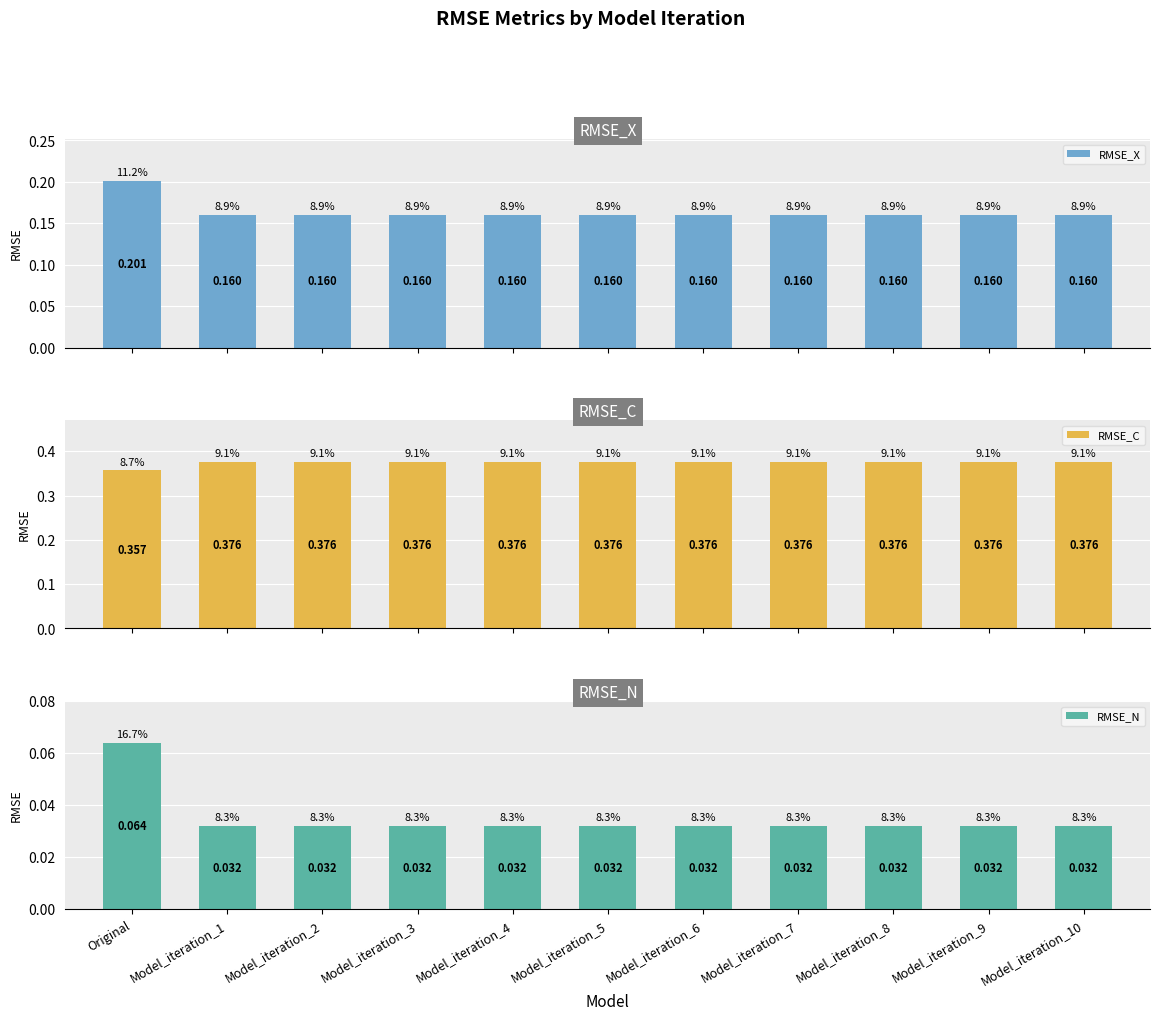

Which has a higher value, Model_iteration_1 or Model_iteration_3?

Model_iteration_1